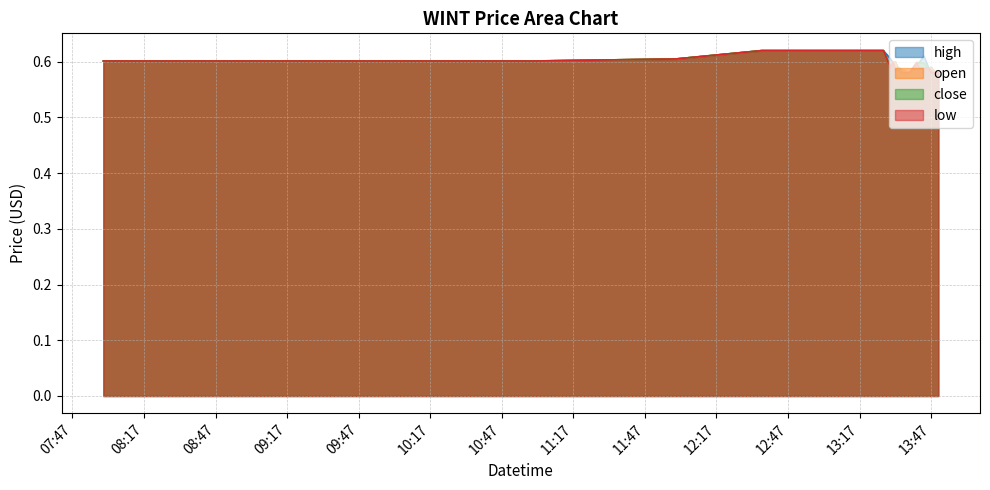

What are all the series names shown in the legend?

high, open, close, low